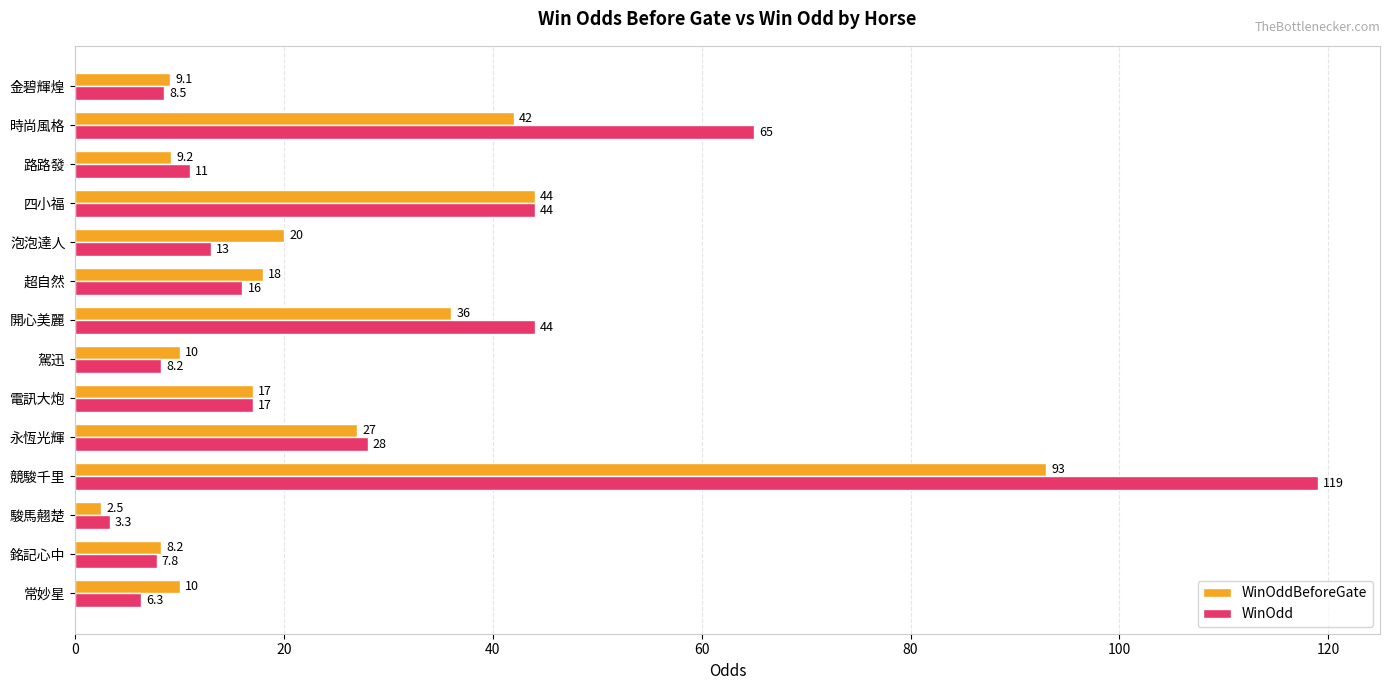

Rank the series at 競駿千里 from lowest to highest value.

WinOddBeforeGate, WinOdd